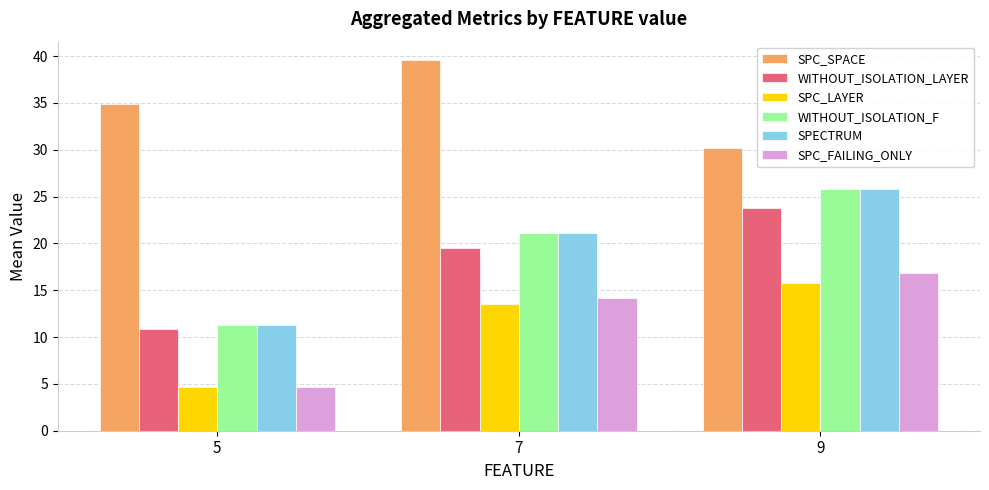

At which label does SPC_LAYER reach its peak?

9